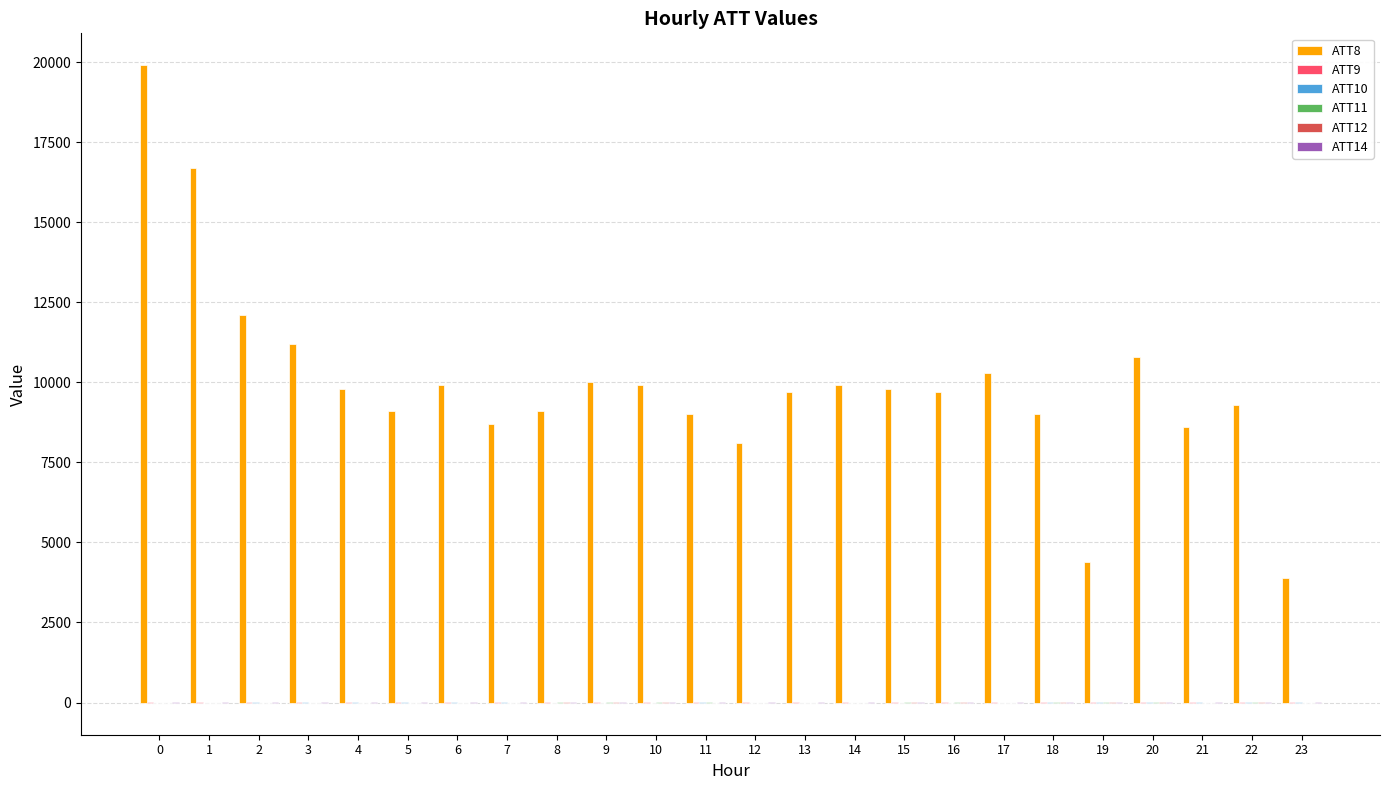

Which series has the largest total across all categories?

ATT8